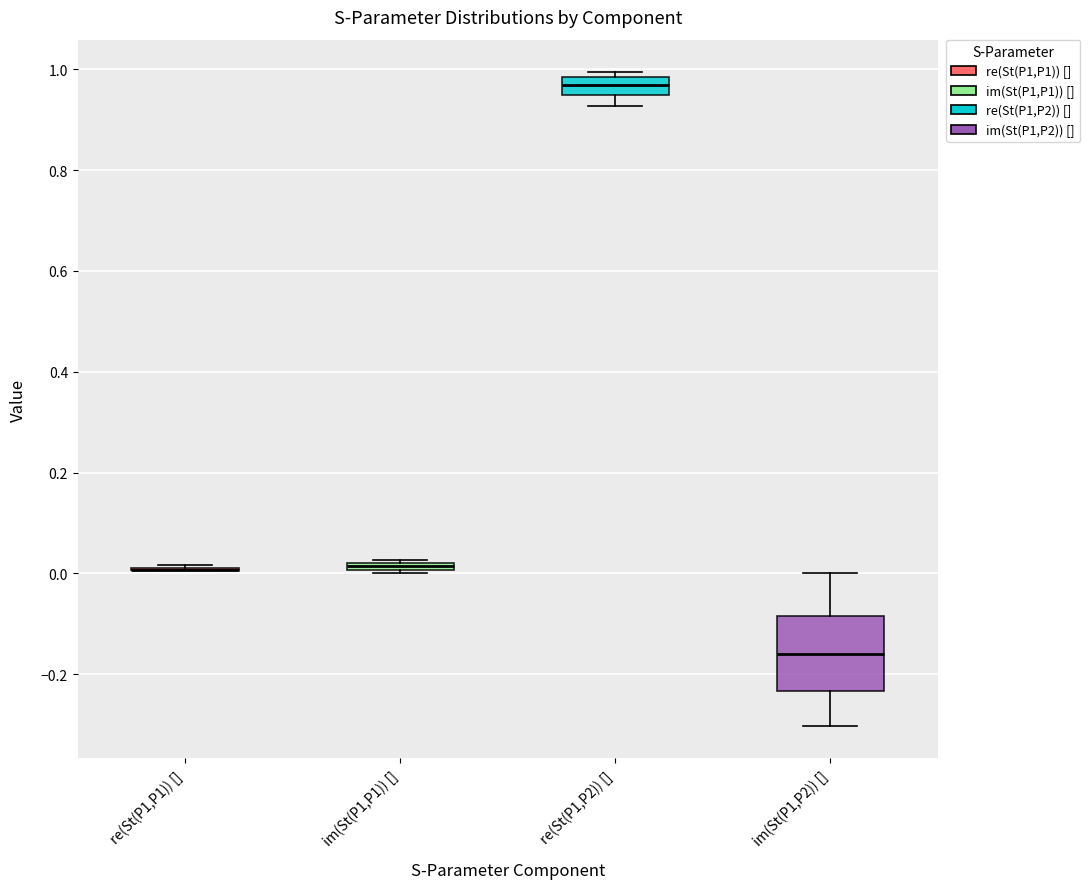

Comparing the boxes themselves (not the whiskers), which one is the tallest?

im(St(P1,P2)) []